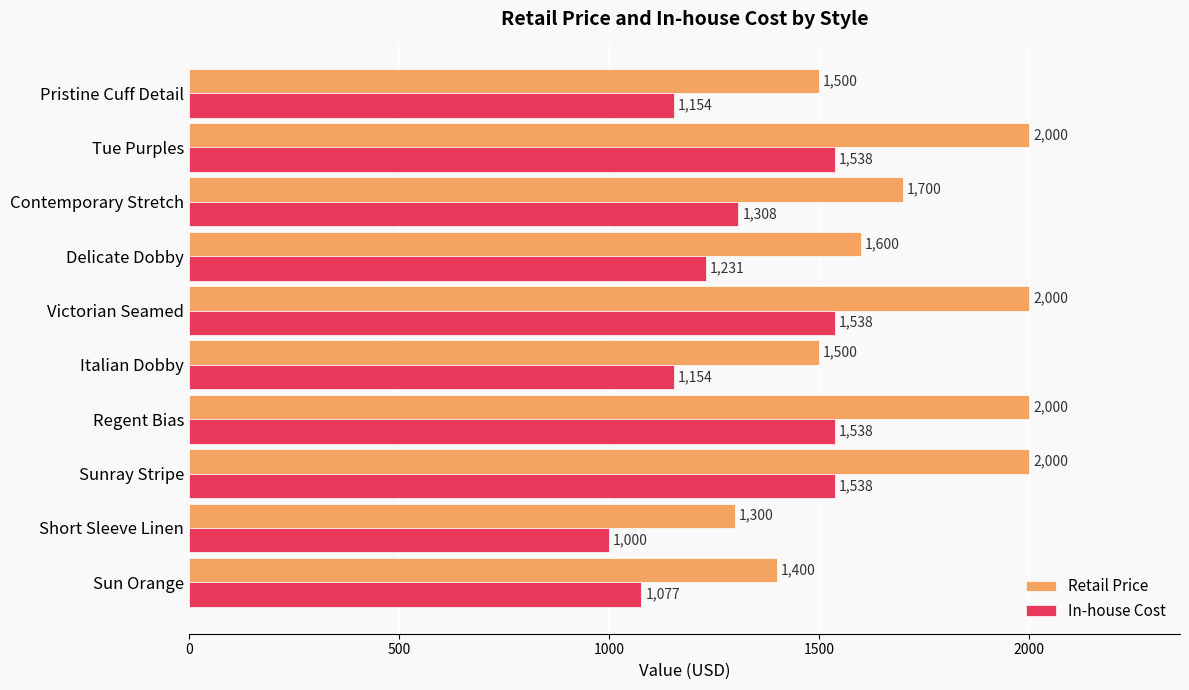

Which series has the largest total across all categories?

Retail Price